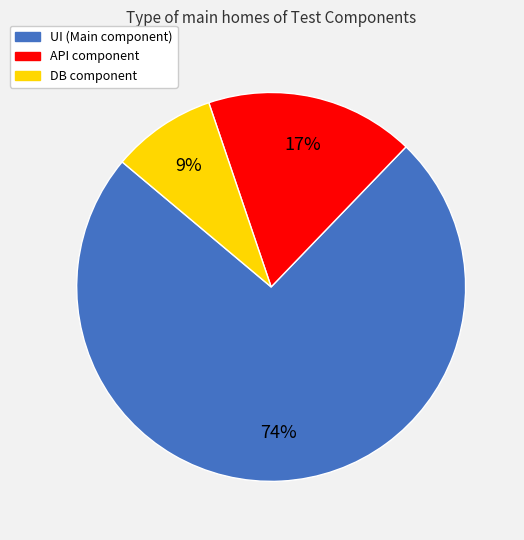

Combined, do DB and API account for over 50%?

No